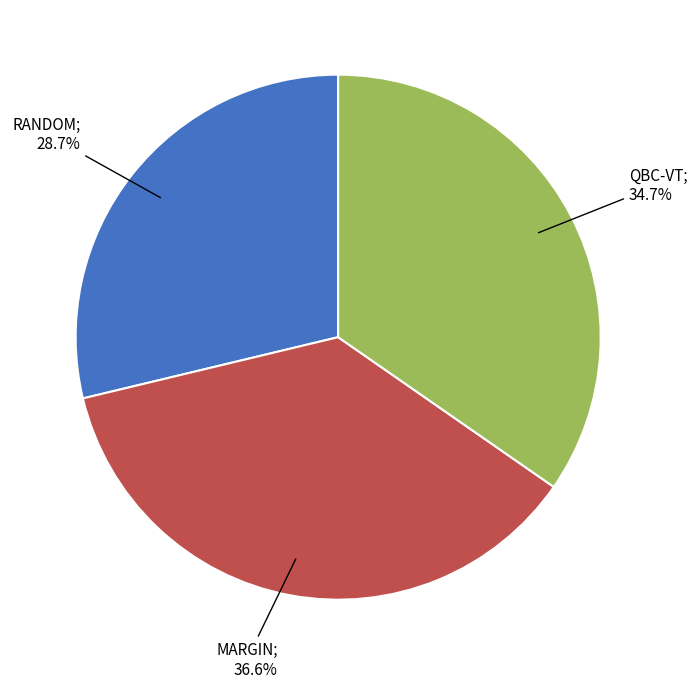

To the nearest percent, what is the difference between the largest and smallest slice percentages?

8%